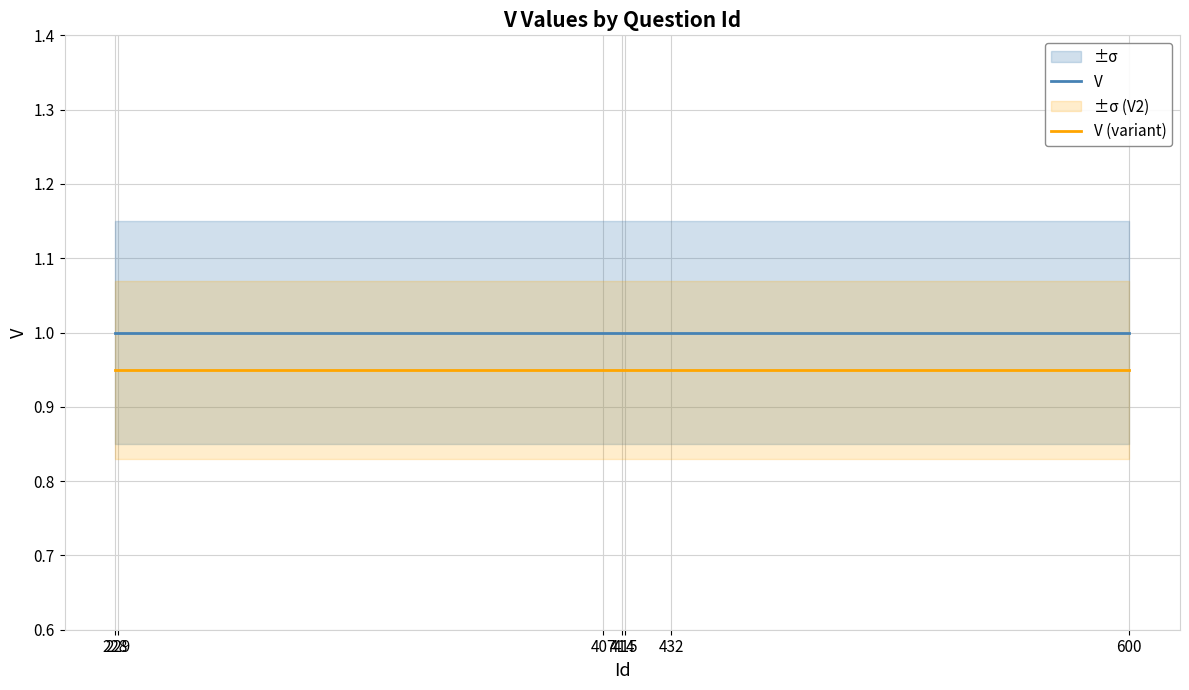

What is the smallest value displayed?

0.9